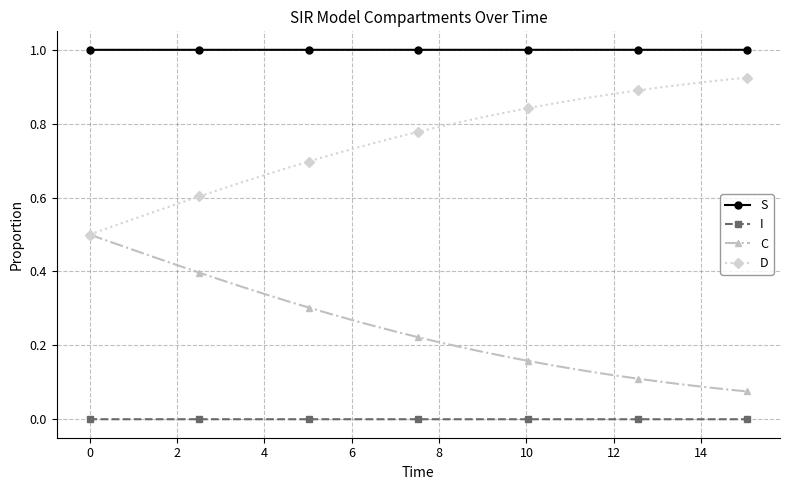

True or false: D and I cross at least once.

False